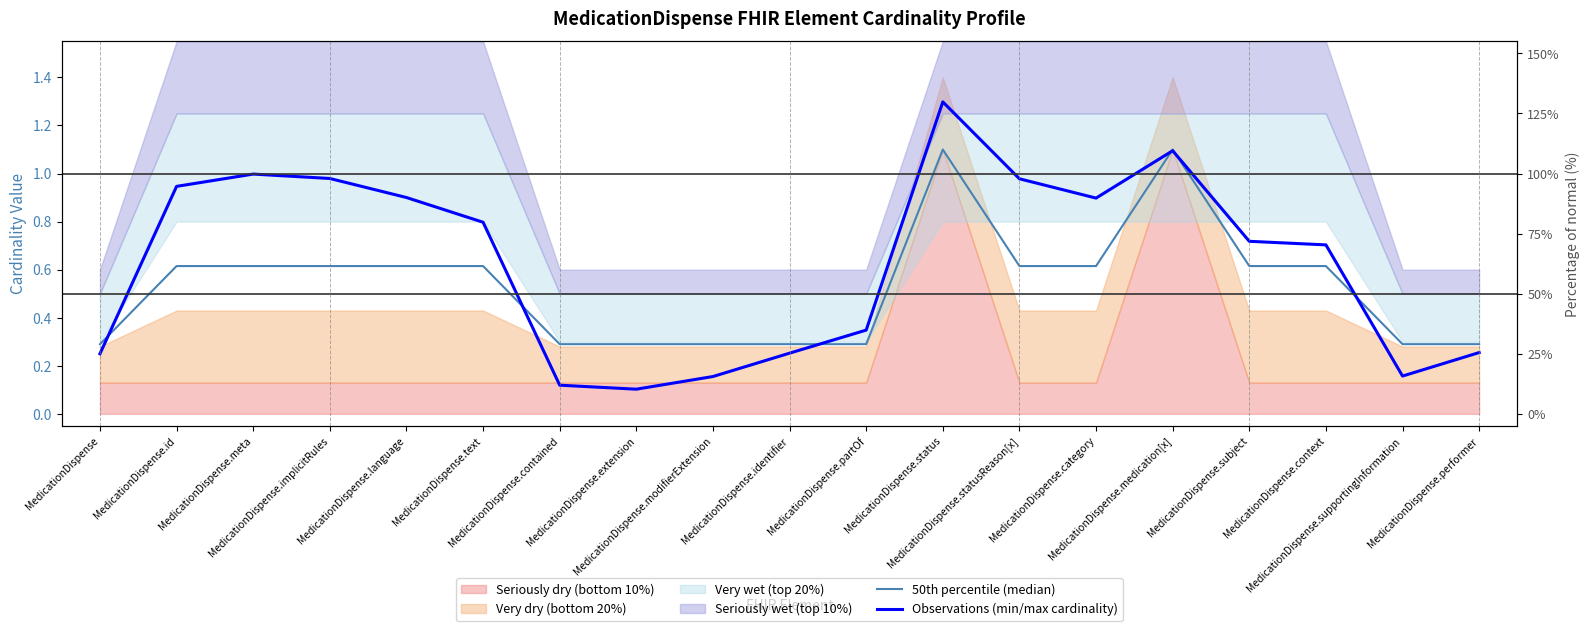

Reading left to right, what are all the values shown in this chart?

50th percentile (median): MedicationDispense=0.3	MedicationDispense.id=0.6	MedicationDispense.meta=0.6	MedicationDispense.implicitRules=0.6	MedicationDispense.language=0.6	MedicationDispense.text=0.6	MedicationDispense.contained=0.3	MedicationDispense.extension=0.3	MedicationDispense.modifierExtension=0.3	MedicationDispense.identifier=0.3	MedicationDispense.partOf=0.3	MedicationDispense.status=1.1	MedicationDispense.statusReason[x]=0.6	MedicationDispense.category=0.6	MedicationDispense.medication[x]=1.1	MedicationDispense.subject=0.6	MedicationDispense.context=0.6	MedicationDispense.supportingInformation=0.3	MedicationDispense.performer=0.3
Observations (min/max cardinality): MedicationDispense=0.2	MedicationDispense.id=0.9	MedicationDispense.meta=1.0	MedicationDispense.implicitRules=1.0	MedicationDispense.language=0.9	MedicationDispense.text=0.8	MedicationDispense.contained=0.1	MedicationDispense.extension=0.1	MedicationDispense.modifierExtension=0.2	MedicationDispense.identifier=0.3	MedicationDispense.partOf=0.3	MedicationDispense.status=1.3	MedicationDispense.statusReason[x]=1.0	MedicationDispense.category=0.9	MedicationDispense.medication[x]=1.1	MedicationDispense.subject=0.7	MedicationDispense.context=0.7	MedicationDispense.supportingInformation=0.2	MedicationDispense.performer=0.3